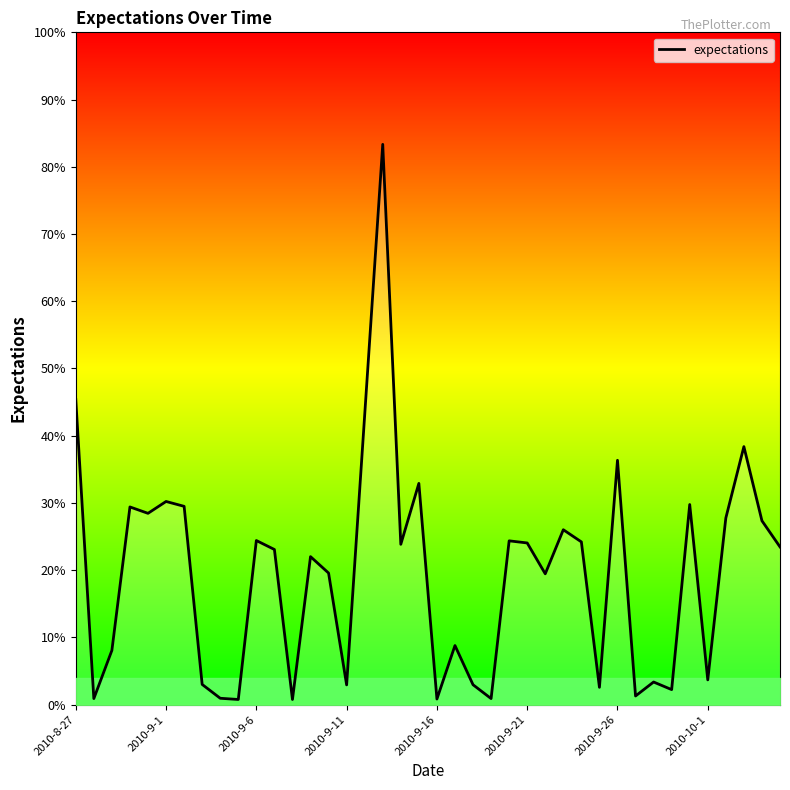

What is the difference between the maximum and minimum values?

3.7